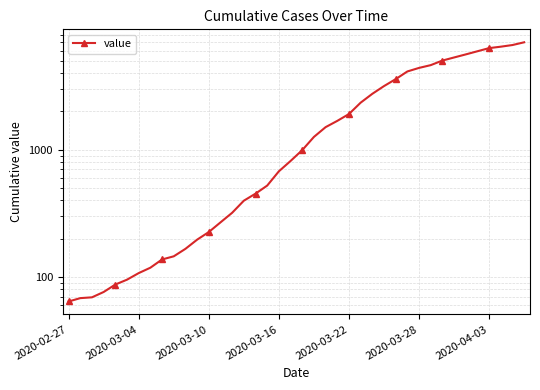

How many lines are shown in the chart?

1